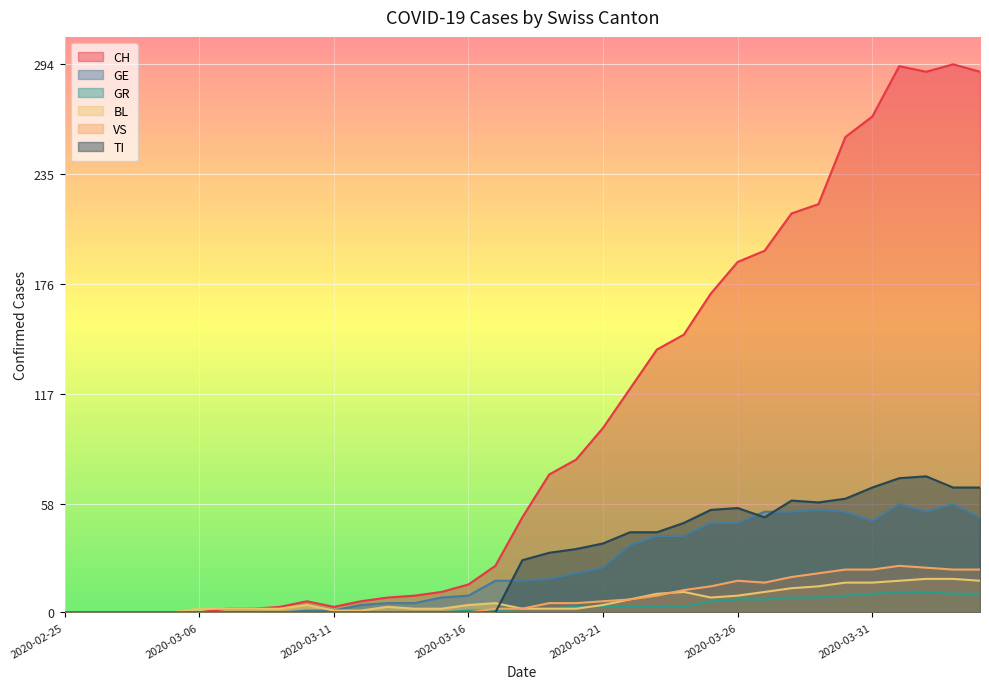

How many categories are shown in the chart?

35